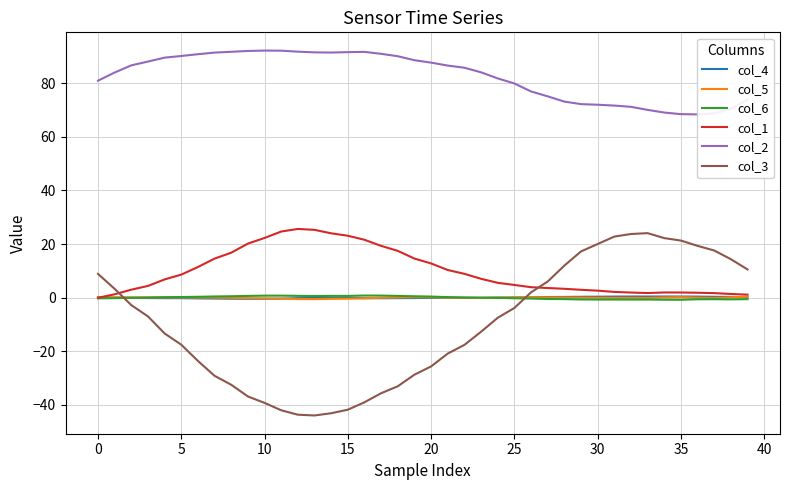

What is the value of the col_6 point at the 12th from the left?

0.8